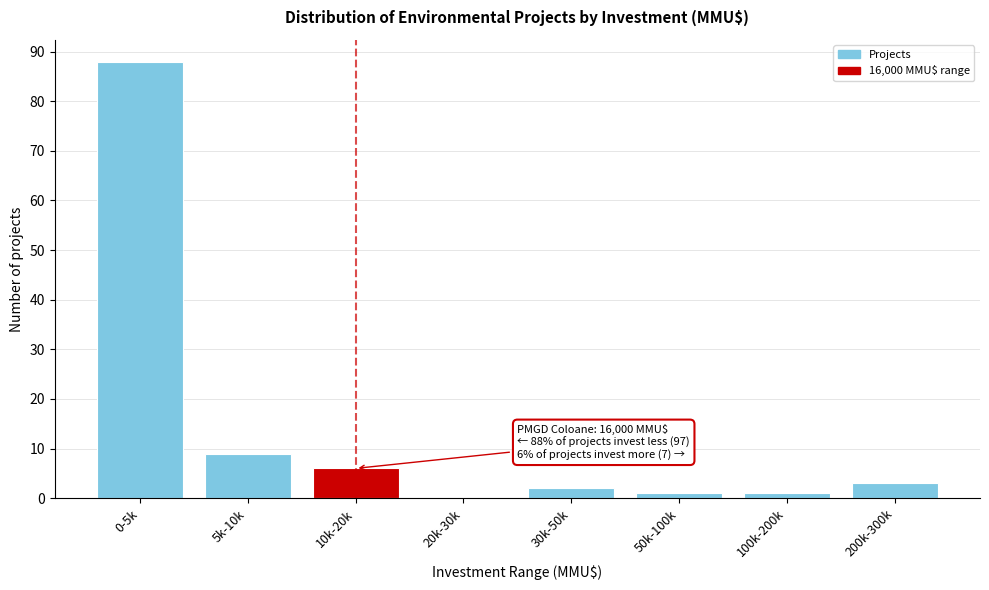

Reading left to right, extract all data points from this chart.

0-5k=88	5k-10k=9	10k-20k=6	20k-30k=0	30k-50k=2	50k-100k=1	100k-200k=1	200k-300k=3